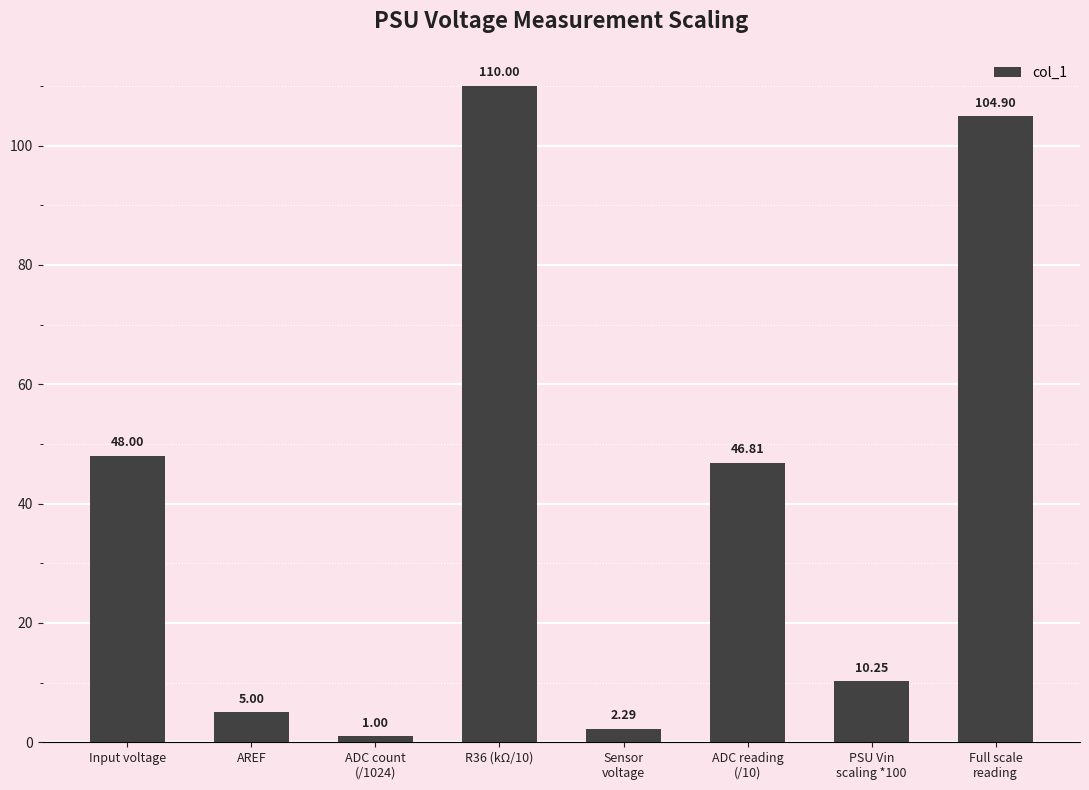

Count the number of values greater than 46.

4